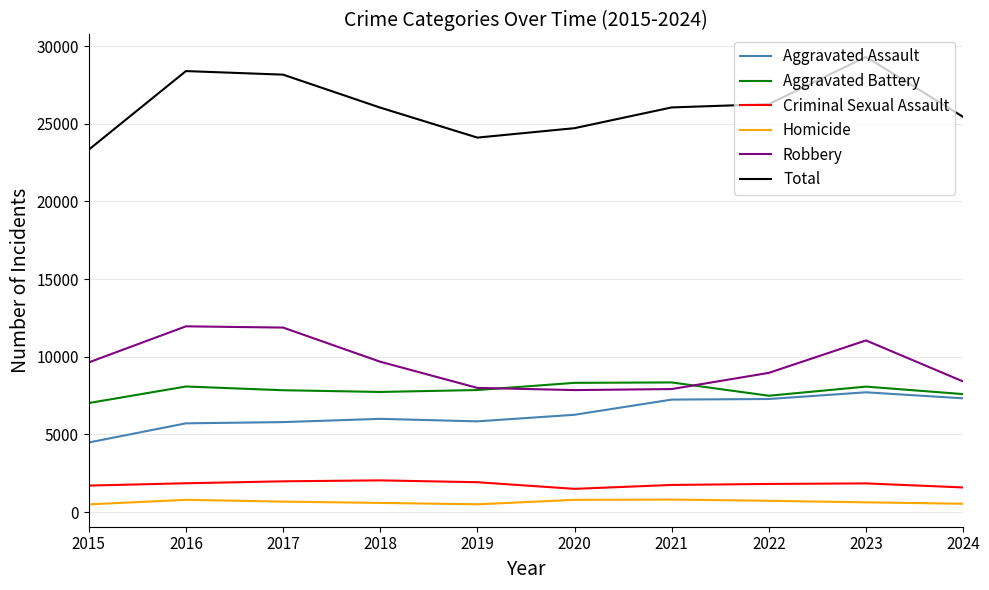

What is the greatest value displayed?

29314